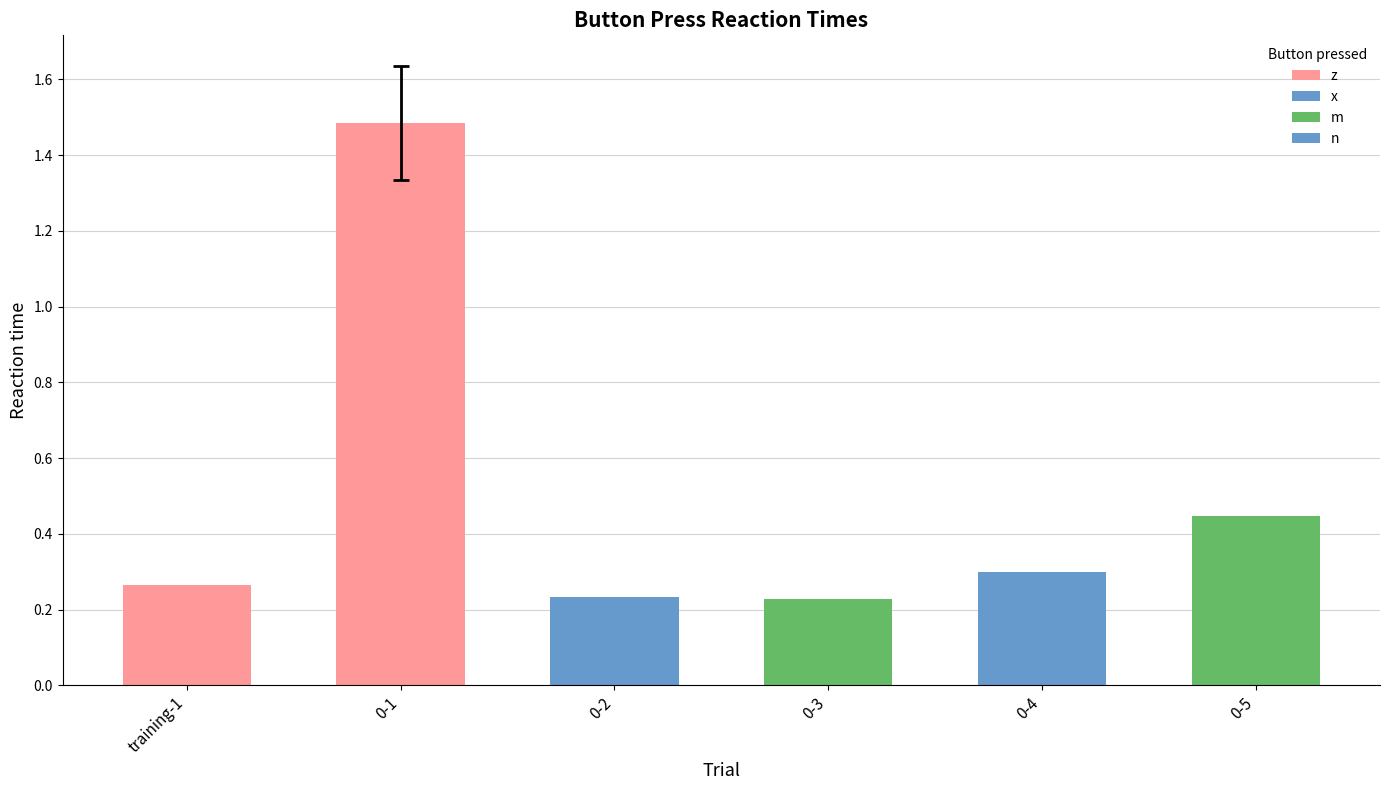

Which category has the lowest value across all series?

0-3